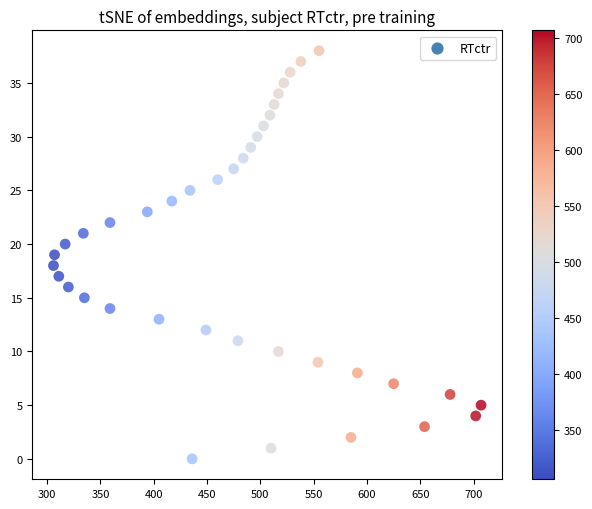

What is the range of Y values (max minus min)?

38